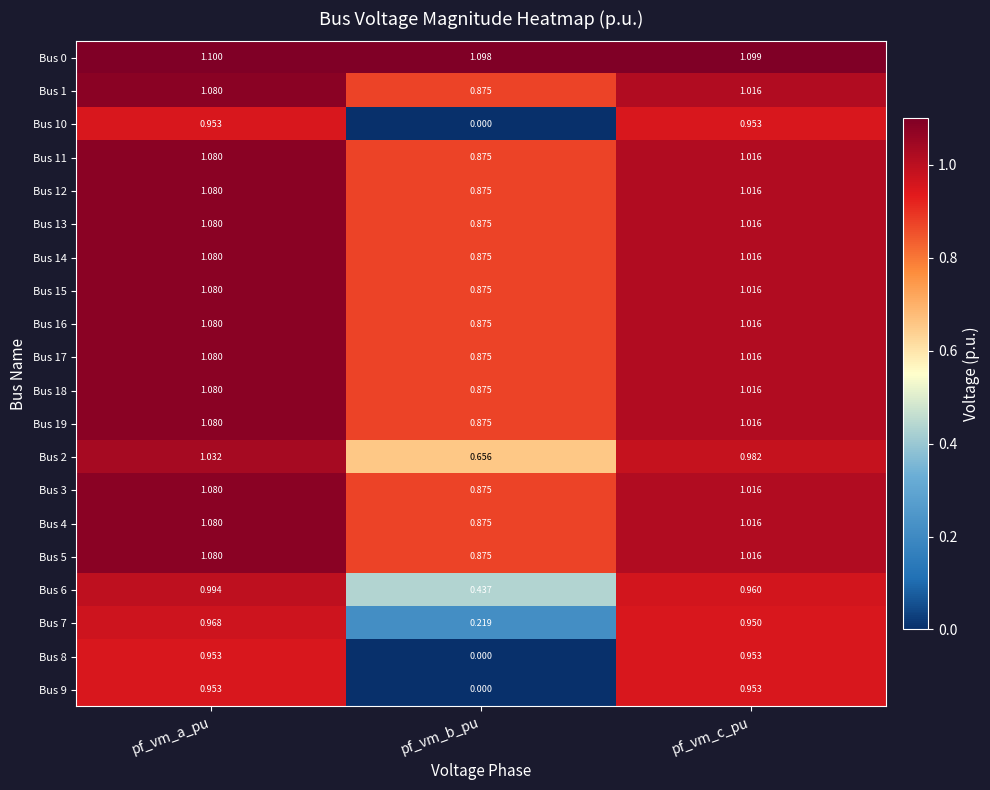

List the labels in order of Bus 0 value, smallest first.

pf_vm_b_pu, pf_vm_c_pu, pf_vm_a_pu